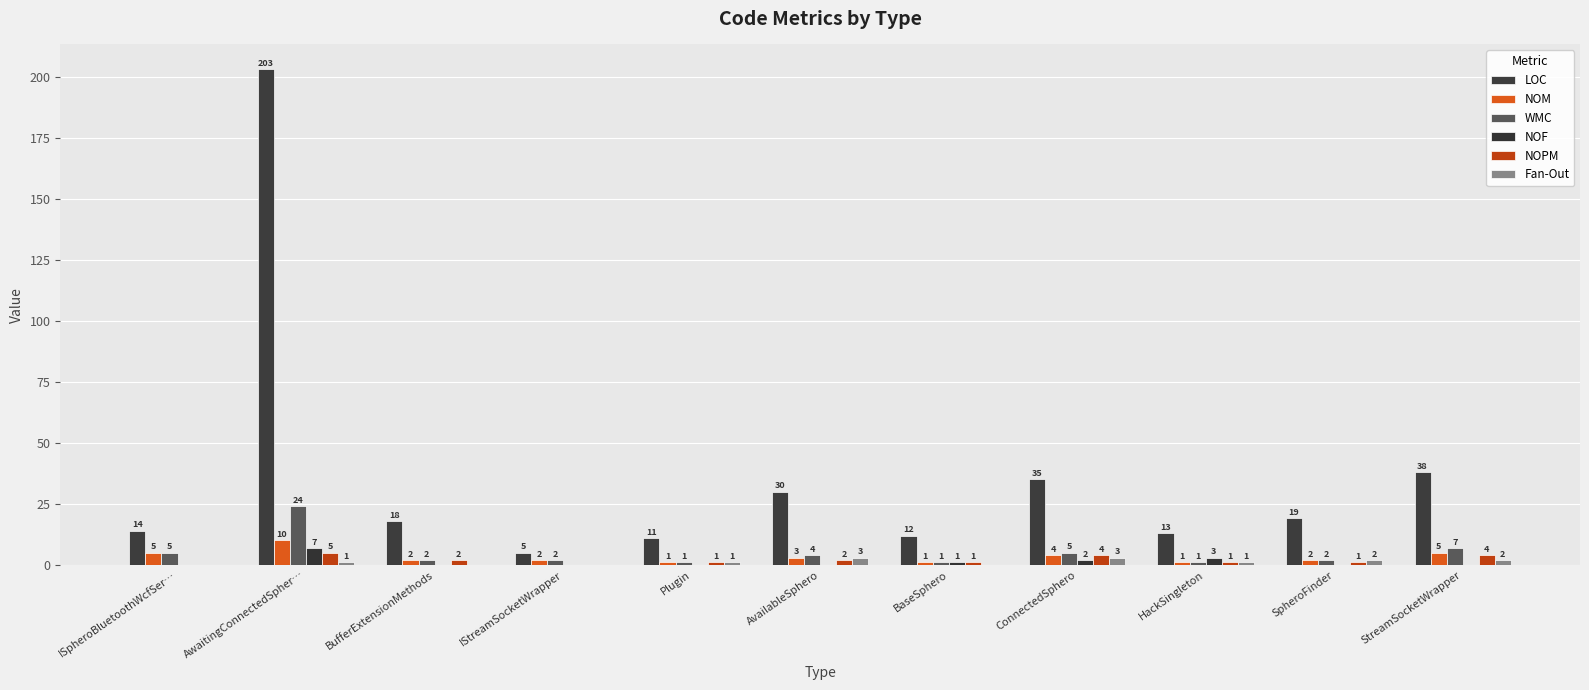

What is the average value of the WMC series?

5